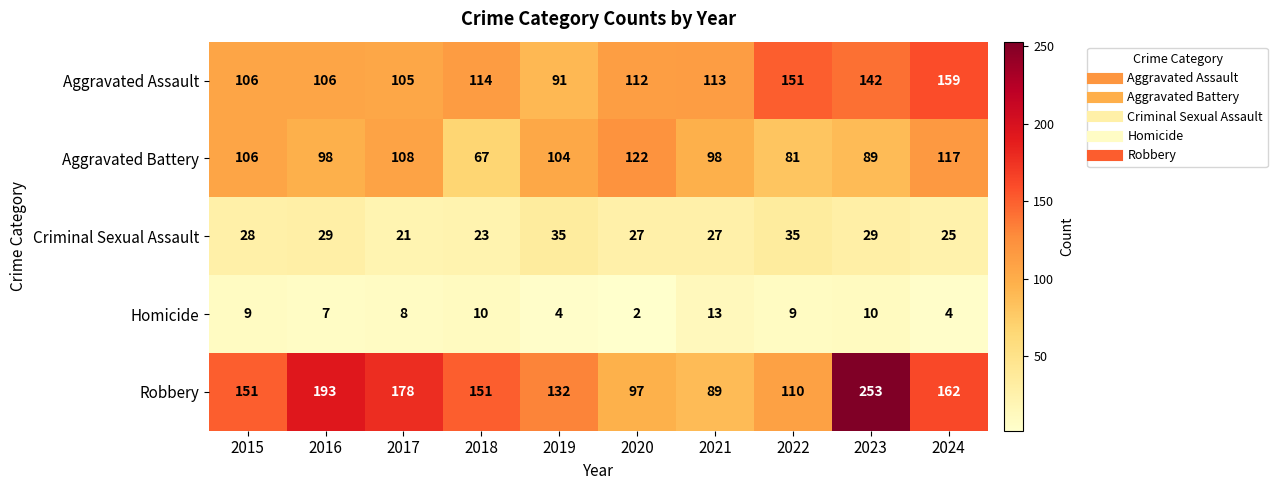

At how many categories does at least one series exceed 142?

7